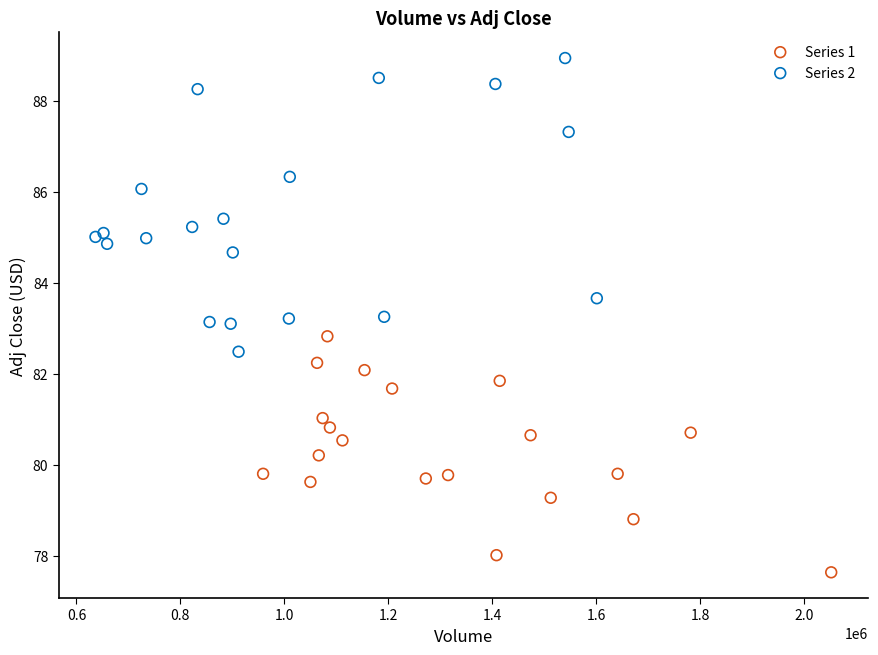

Which series has the widest spread of Y values?

Series 2